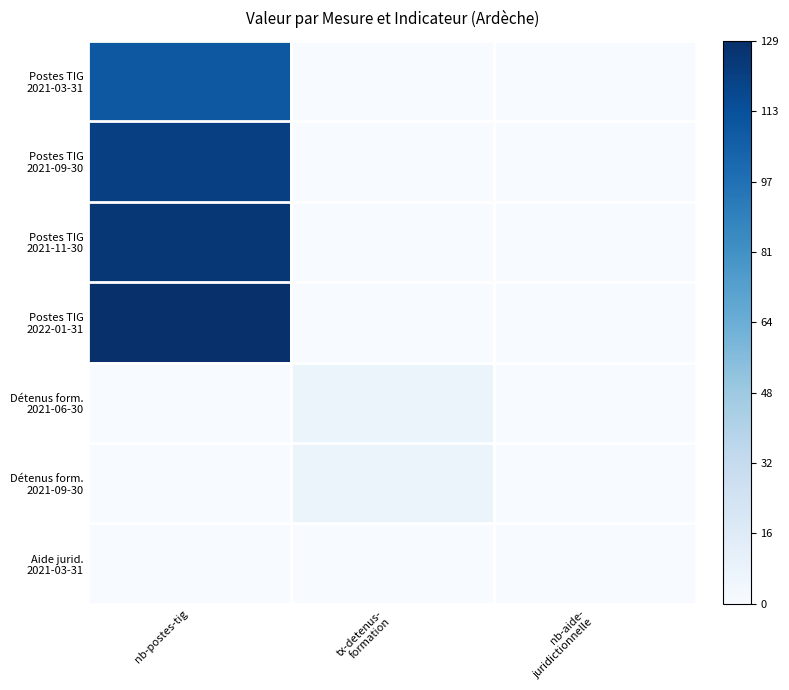

At how many categories does at least one series exceed 0?

2